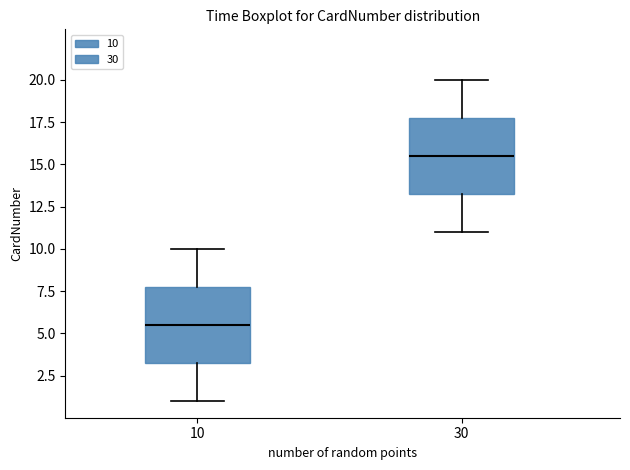

Which box's median line is the lowest?

10